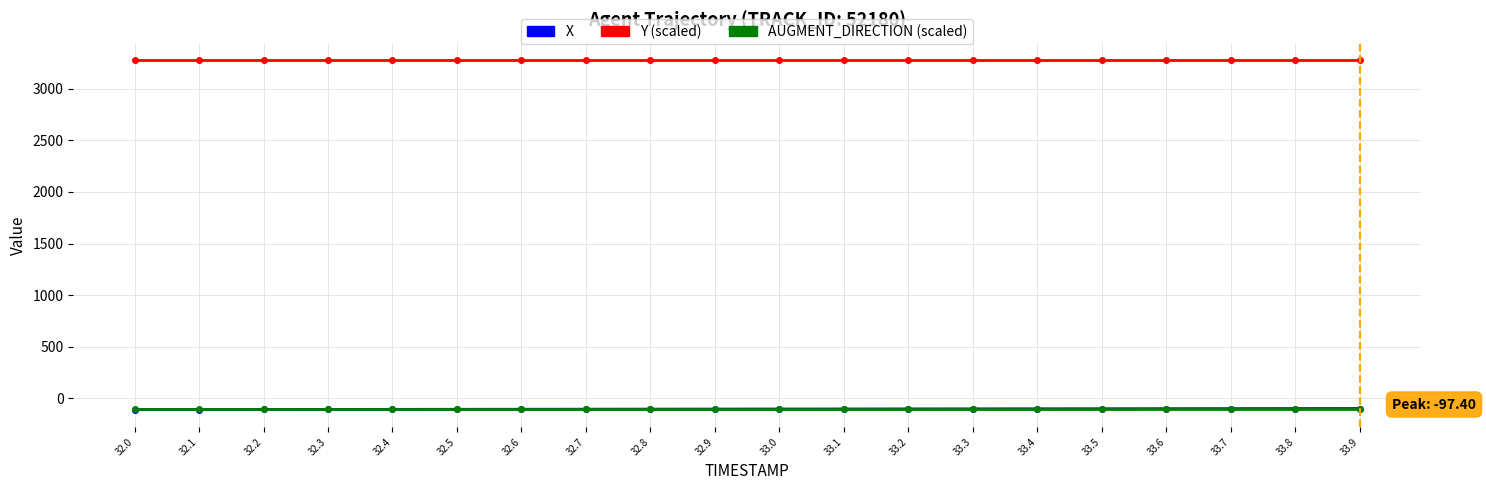

The value of Y (scaled) at 33.4 is 960.5. True or false?

False